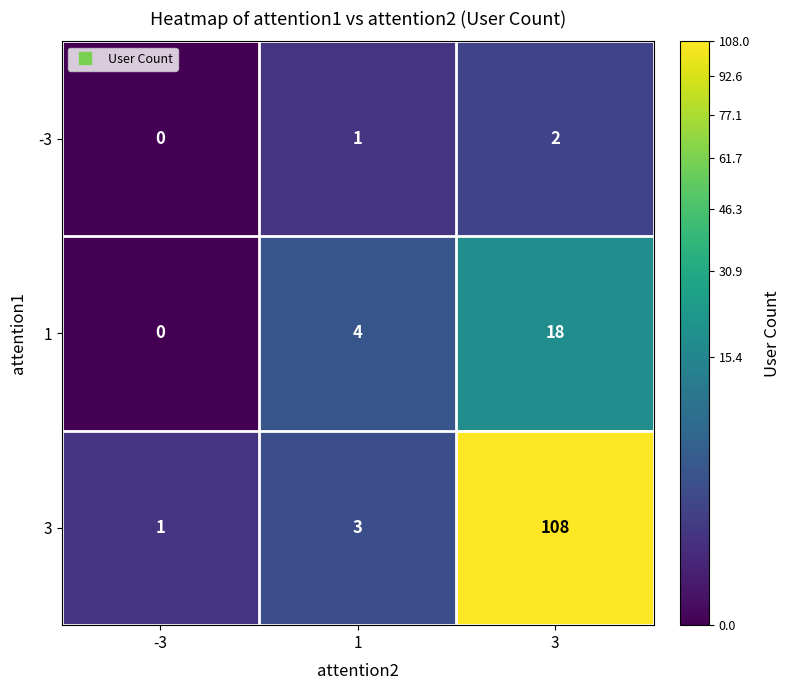

What is the average value of the 3 series?

37